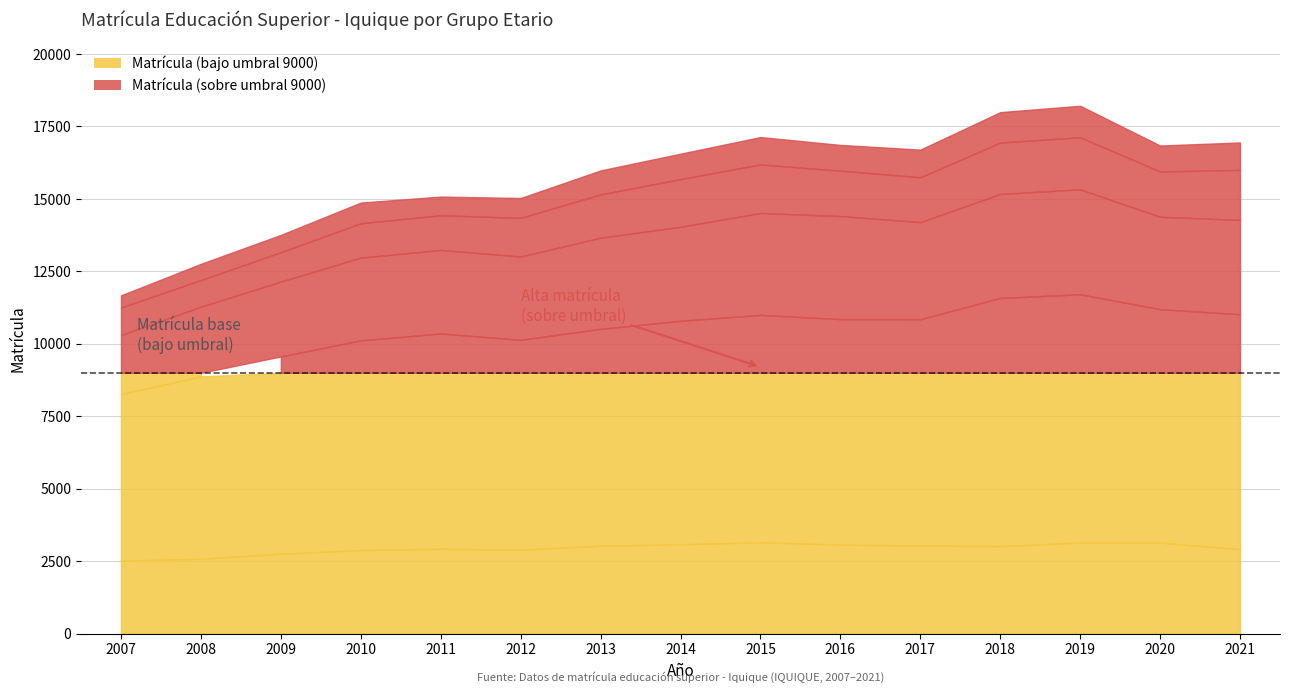

At which label is Matrícula 35 a 39 años closest to 753?

2010